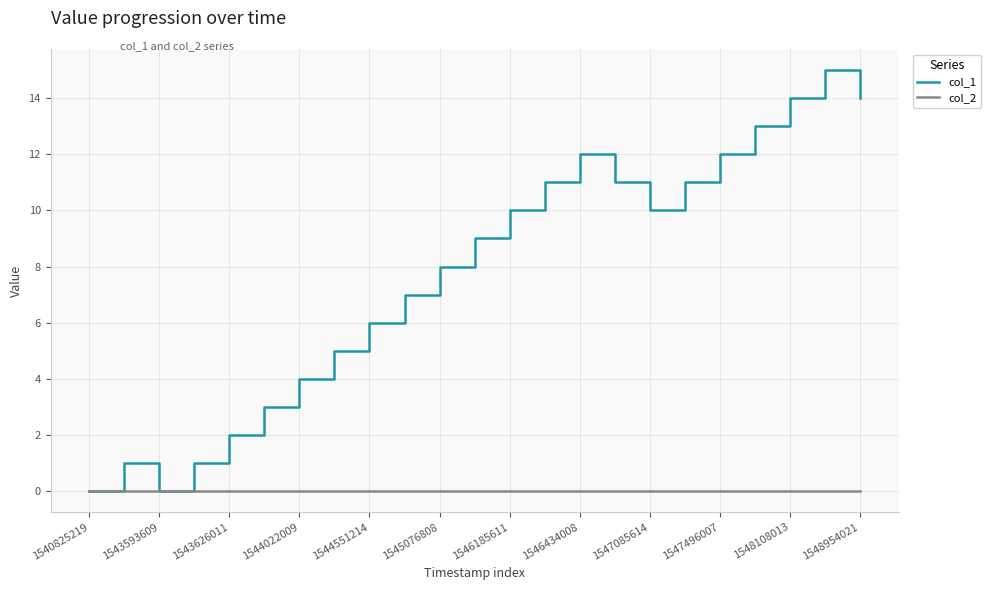

Rank the series by their maximum value, from highest to lowest.

col_1, col_2